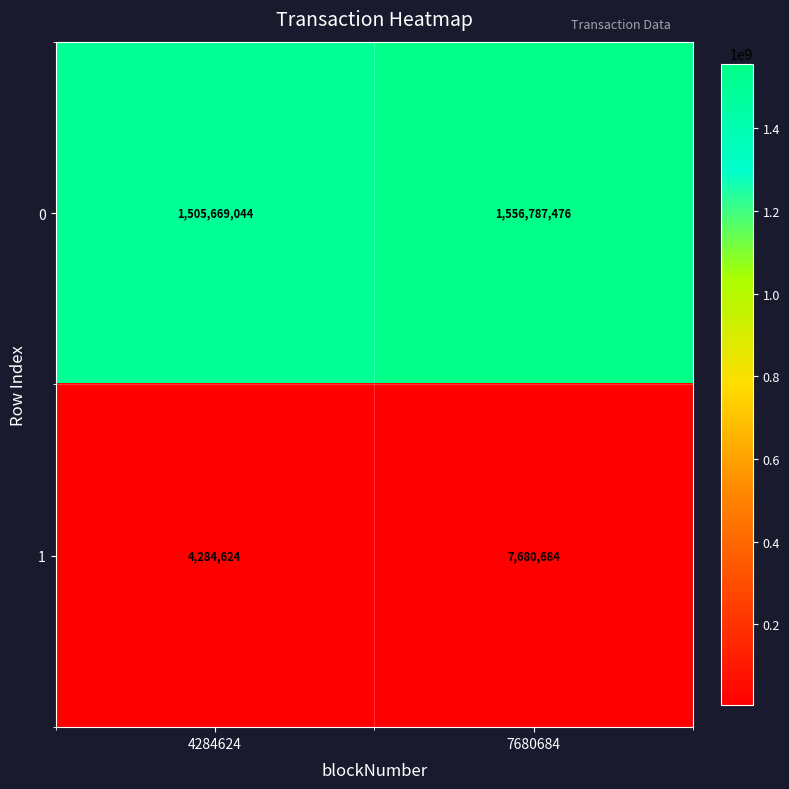

Rank the series by their average value, from lowest to highest.

1, 0